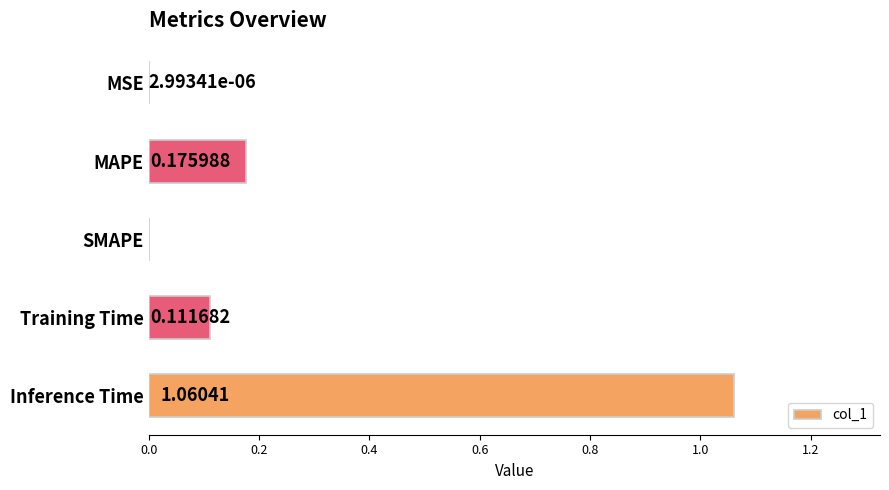

Which label corresponds to the largest value in the chart?

Inference Time